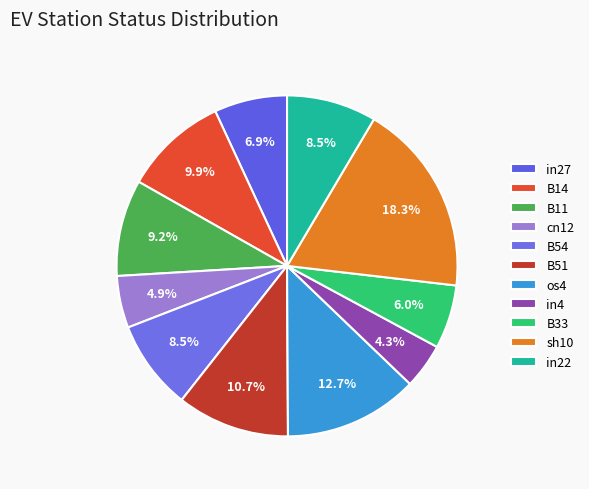

Which slice is the largest?

sh10